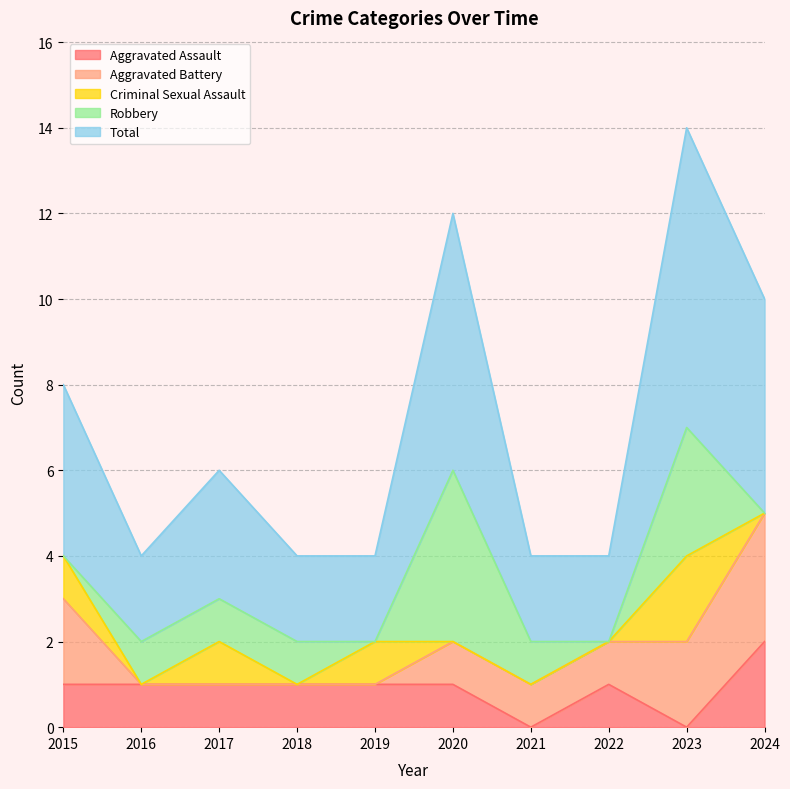

Reading left to right, extract all data points from this chart.

Aggravated Assault: 1	1	1	1	1	1	0	1	0	2
Aggravated Battery: 2	0	0	0	0	1	1	1	2	3
Criminal Sexual Assault: 1	0	1	0	1	0	0	0	2	0
Robbery: 0	1	1	1	0	4	1	0	3	0
Total: 4	2	3	2	2	6	2	2	7	5